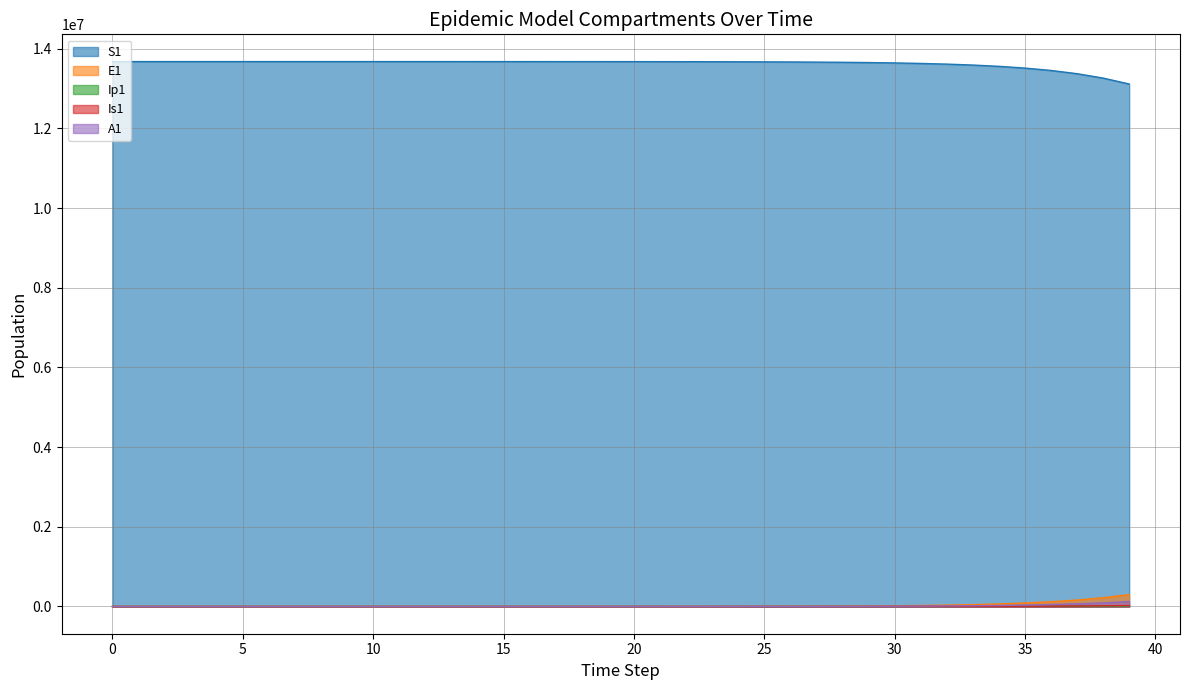

What is the difference between the maximum and minimum values in the S1 series?

562693.9